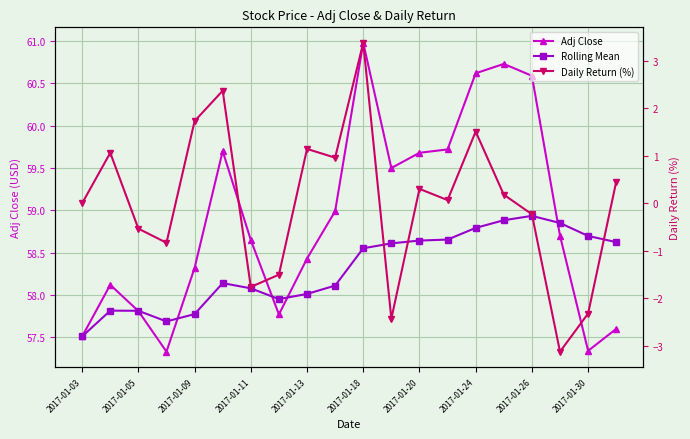

What is the maximum value shown in the chart?

61.0